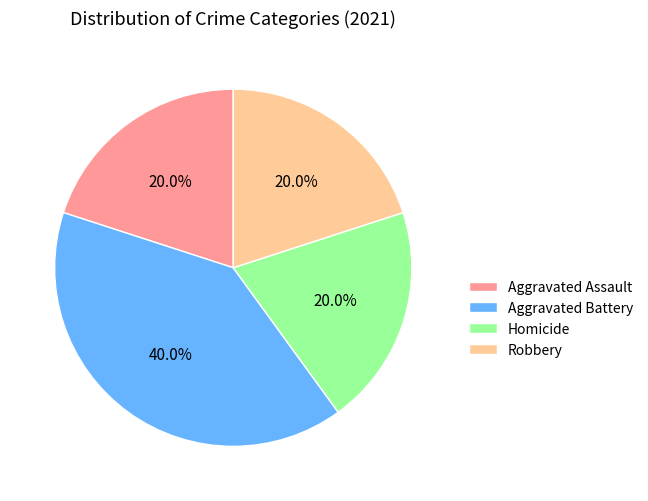

Which category has the biggest portion of the pie?

Aggravated Battery